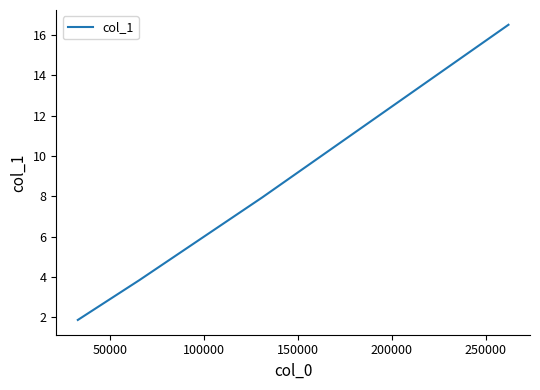

True or false: there are more than 0 points higher than both neighbors.

False